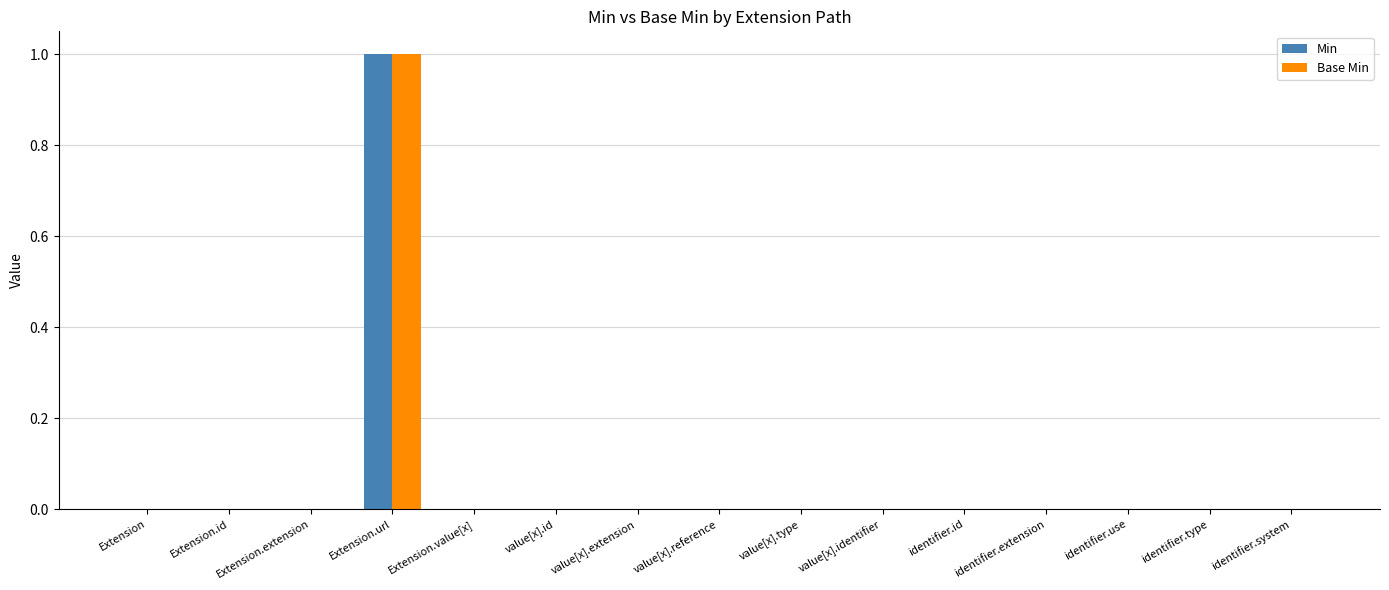

Reading left to right, transcribe all the data shown in this chart.

Min: 0	0	0	1	0	0	0	0	0	0	0	0	0	0	0
Base Min: 0	0	0	1	0	0	0	0	0	0	0	0	0	0	0